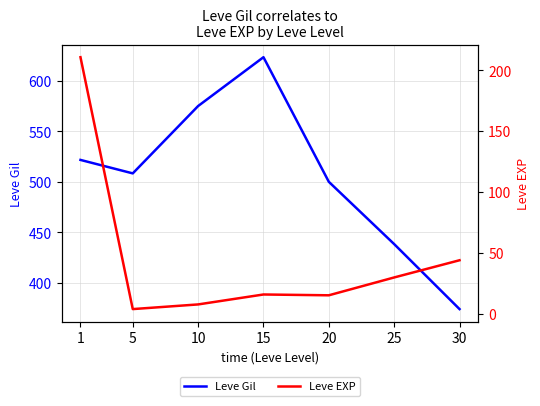

Where is the first local maximum for Leve EXP?

15